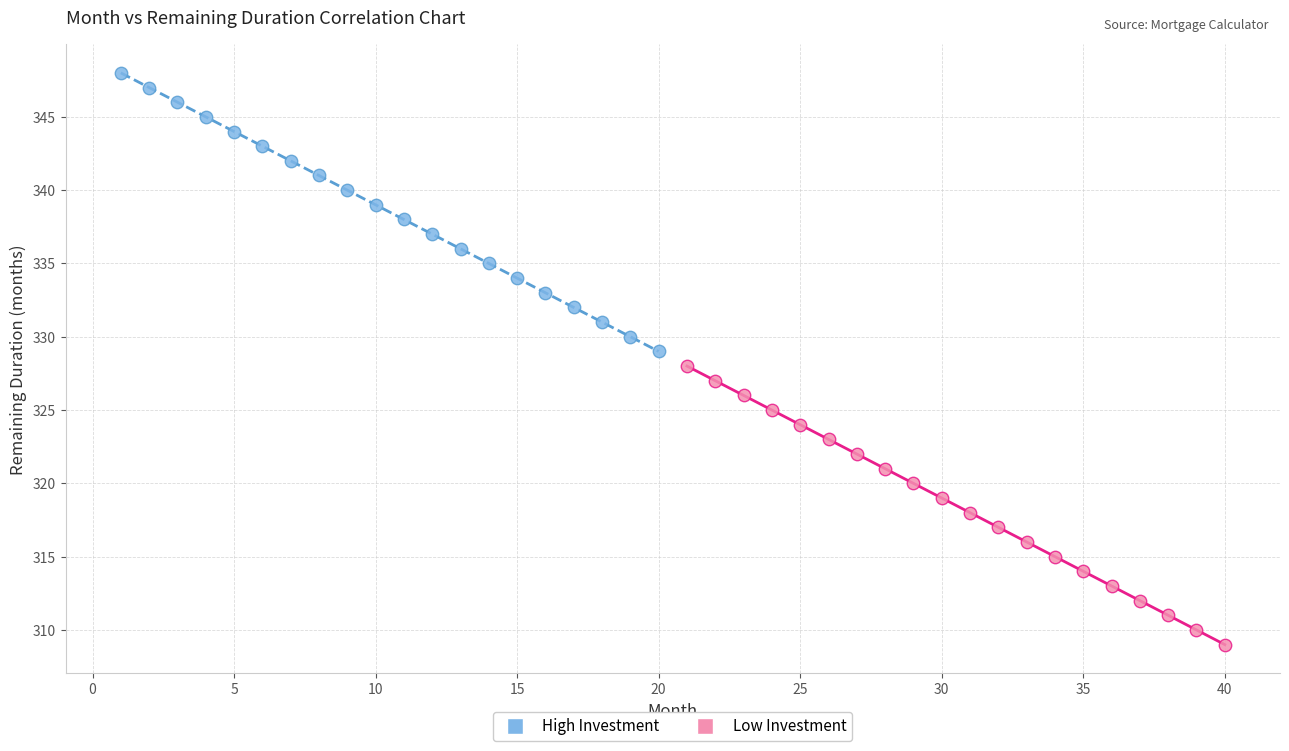

Which series contains the lowest Y value?

Low Investment